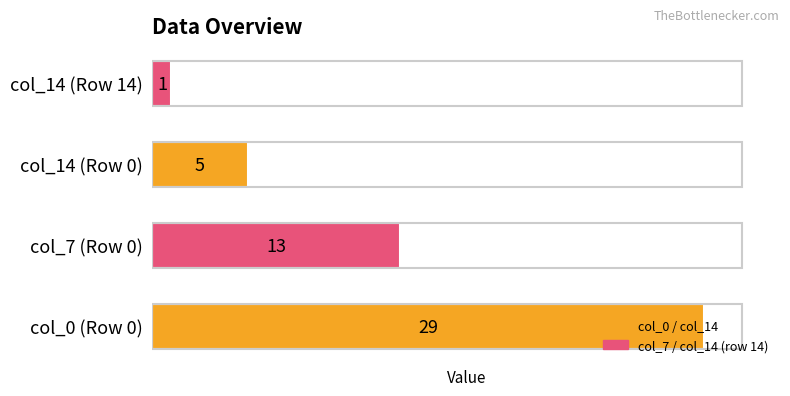

What is the greatest value displayed?

29